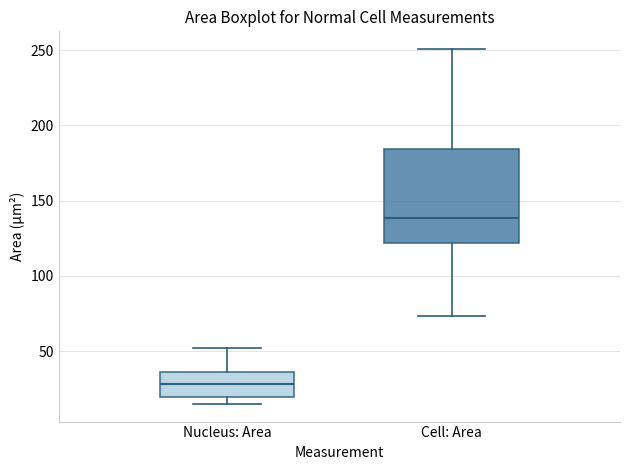

Which box's median line is the highest?

Cell: Area